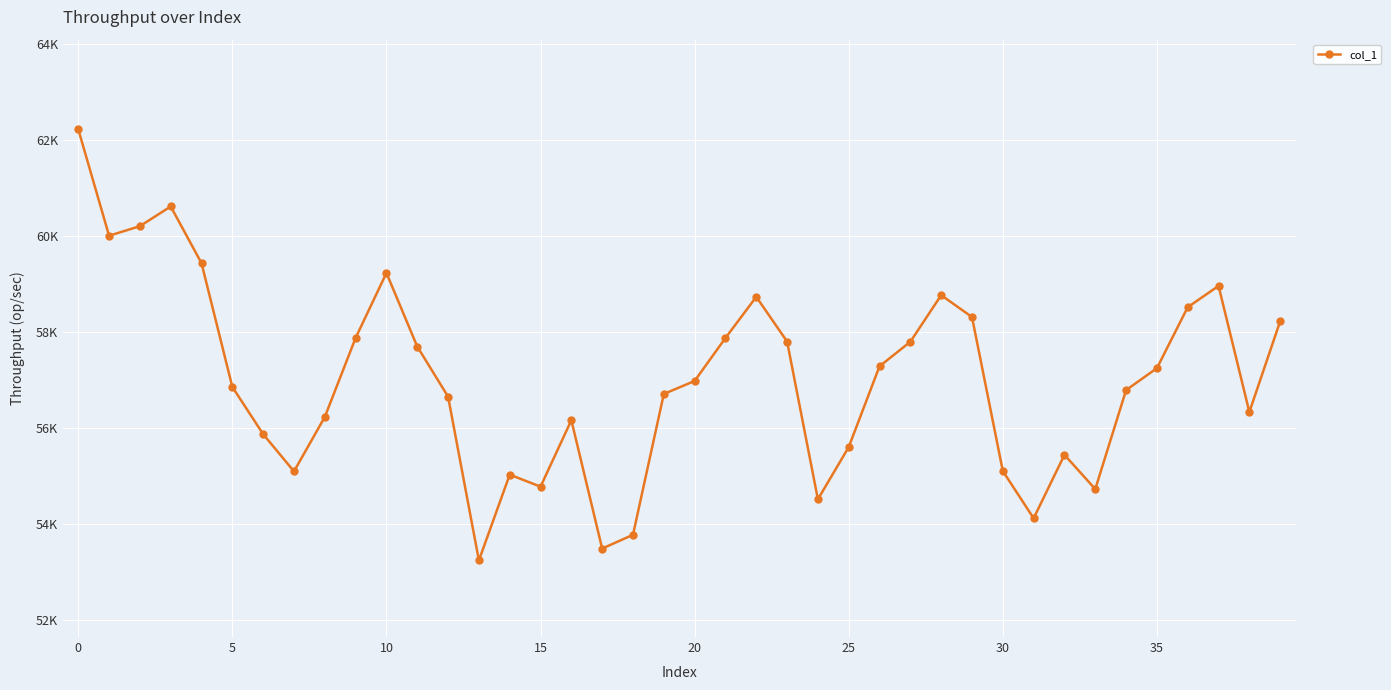

Does the chart display data point markers on the line(s)?

Yes